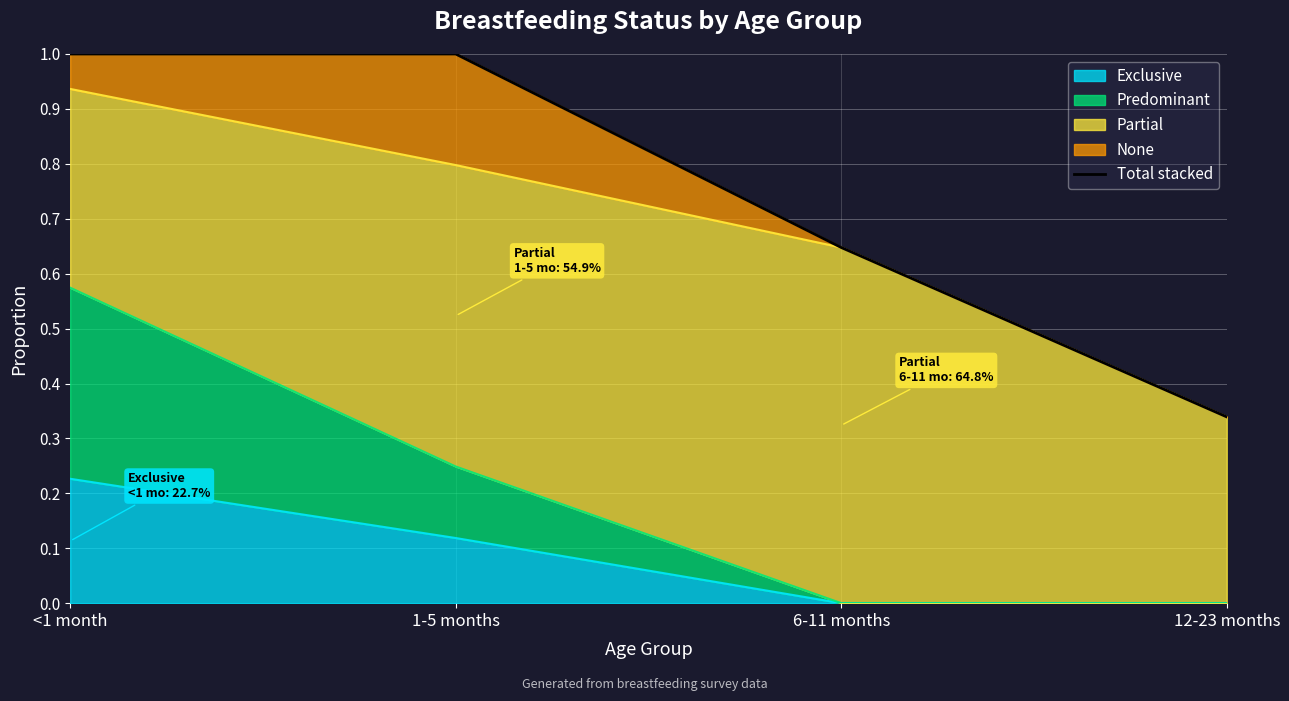

True or false: the data shows 0.3 at 1-5 months.

False